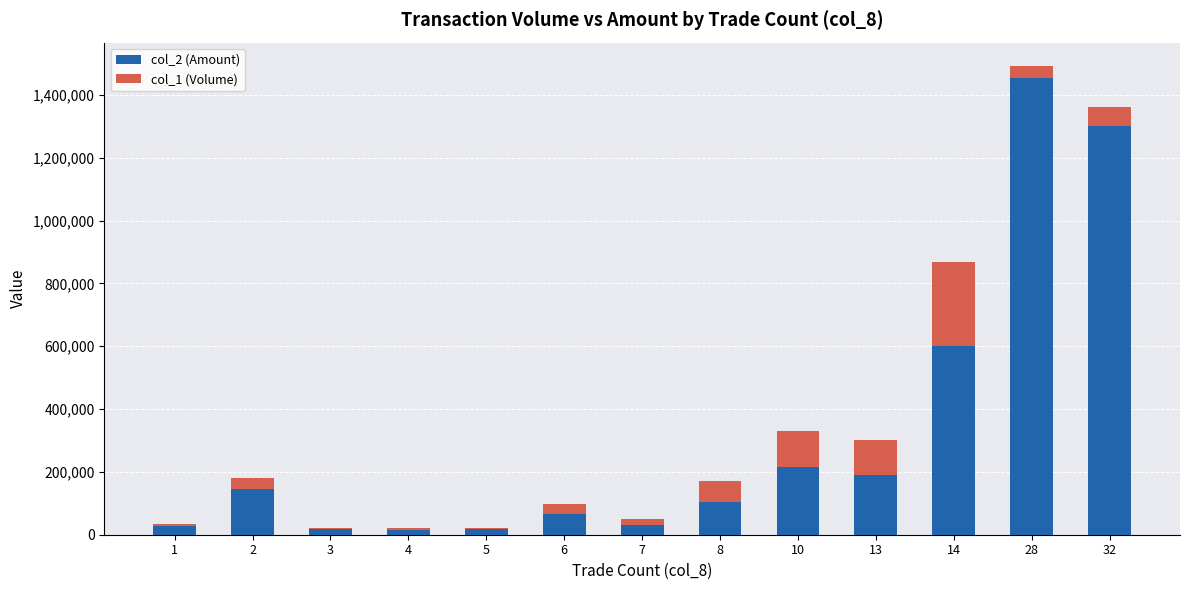

At which category is the sum across all series the highest?

28